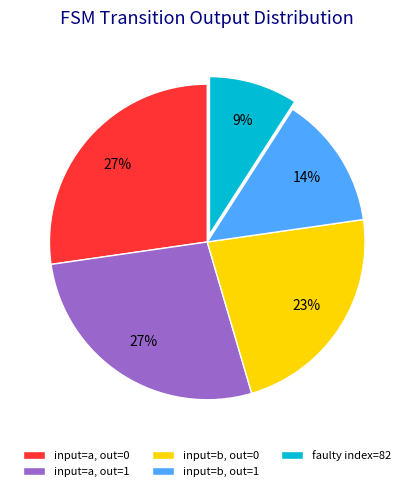

What percentage is the input=b, out=1 slice, to the nearest percent?

14%